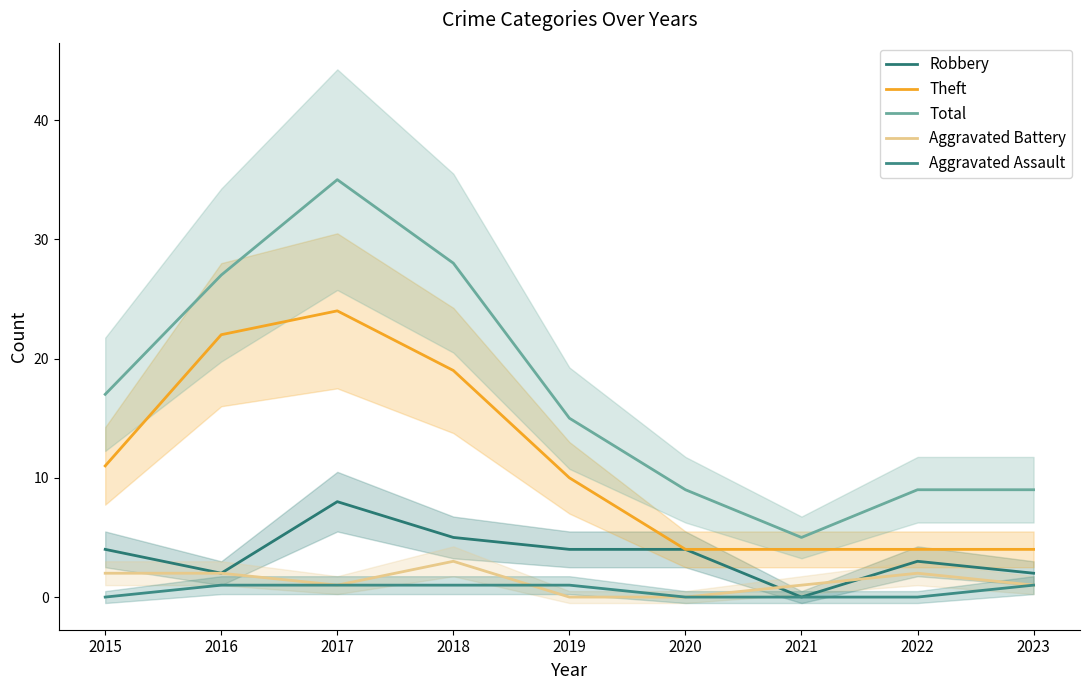

True or false: Theft and Aggravated Assault intersect in this chart.

False